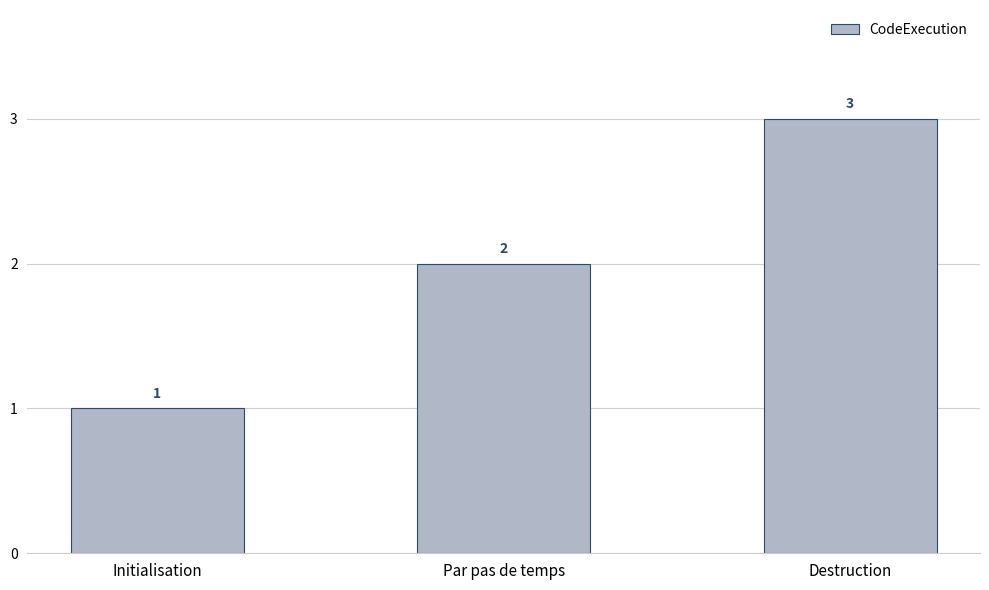

List the labels in order of value, smallest first.

Initialisation, Par pas de temps, Destruction